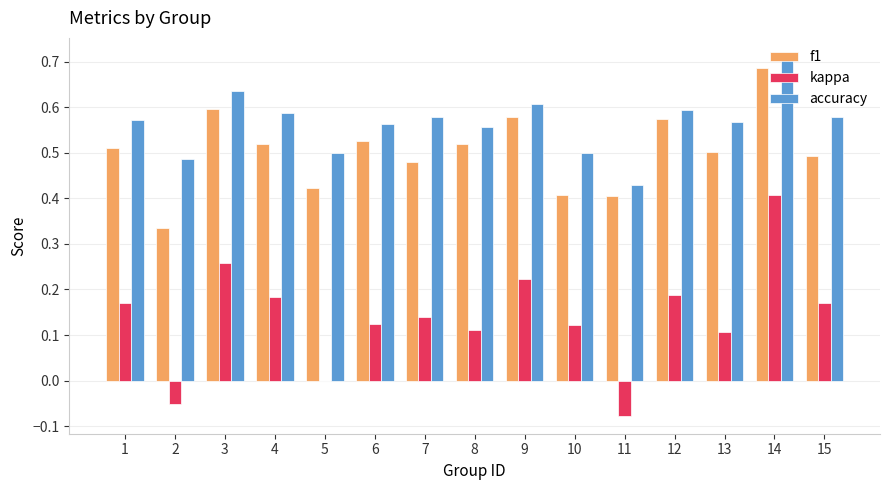

Is it true that f1 equals 0.8 at 13?

False